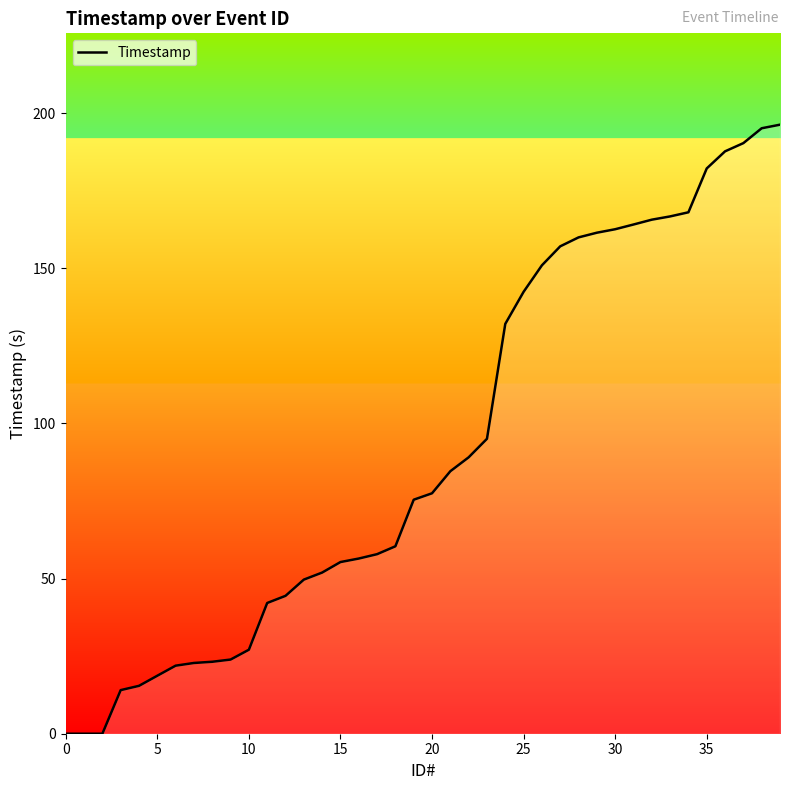

What is the maximum value shown in the chart?

196.3